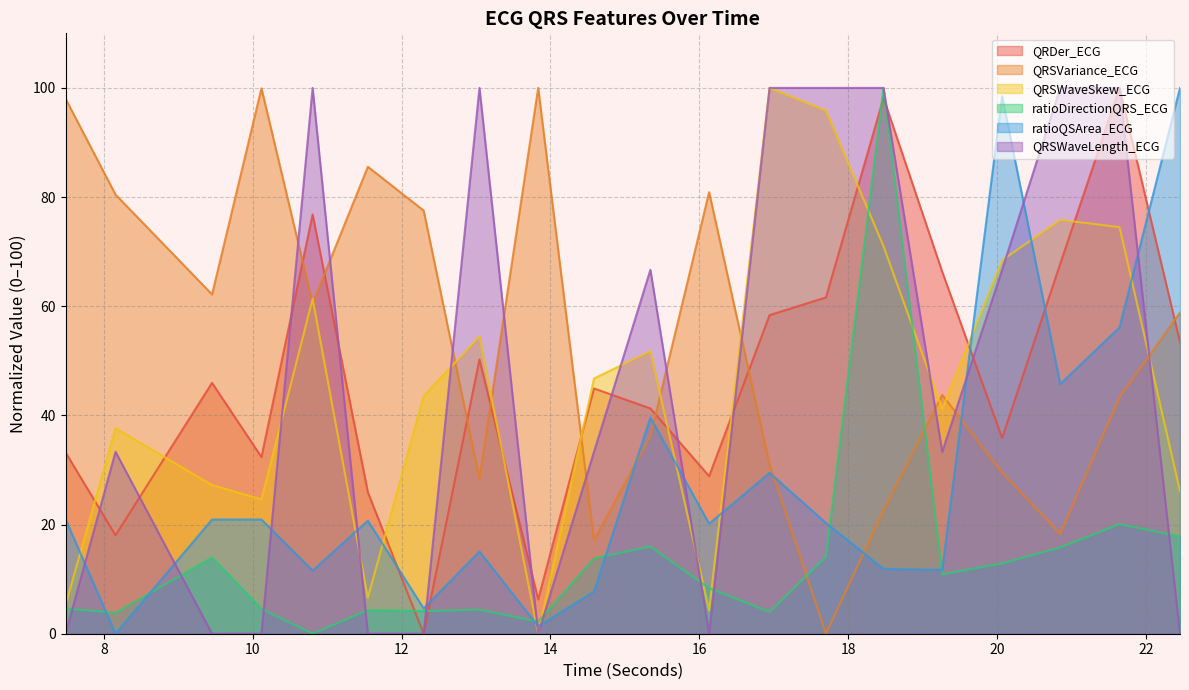

What is the maximum value shown in the chart?

100.0